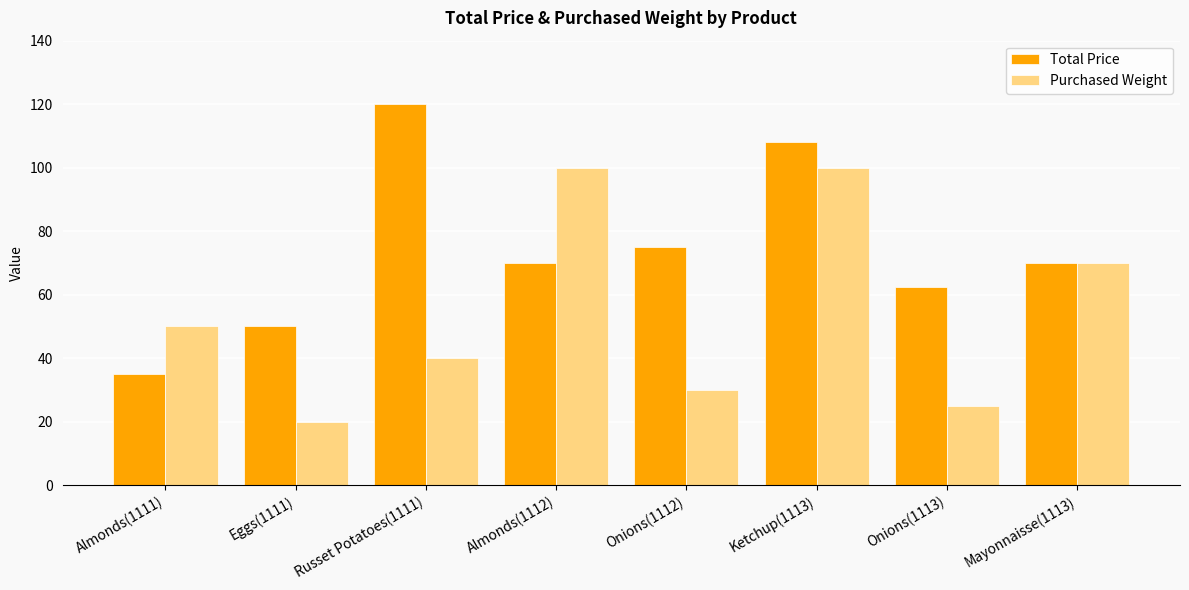

What position from the left is Ketchup(1113)?

6